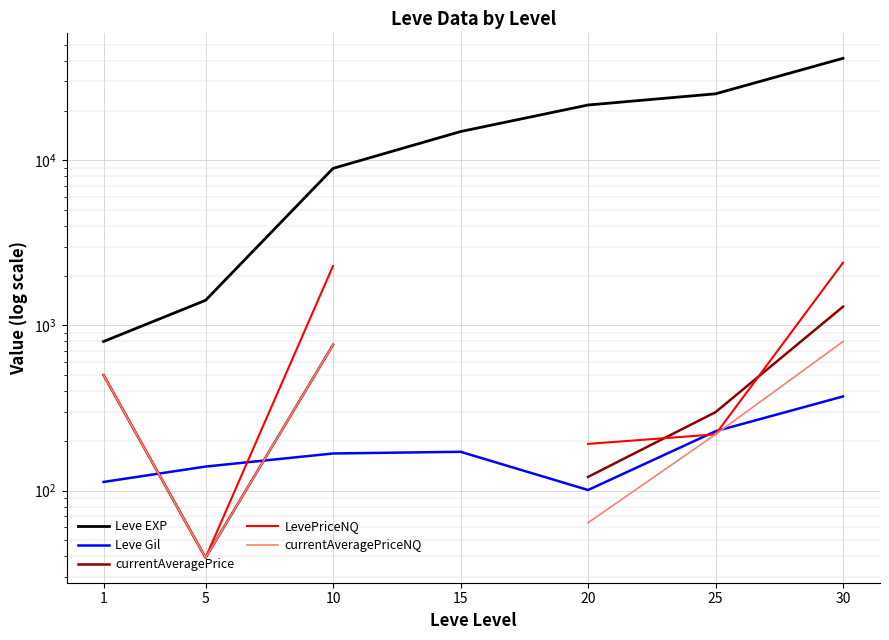

Where is currentAveragePriceNQ nearest to the value 419?

1